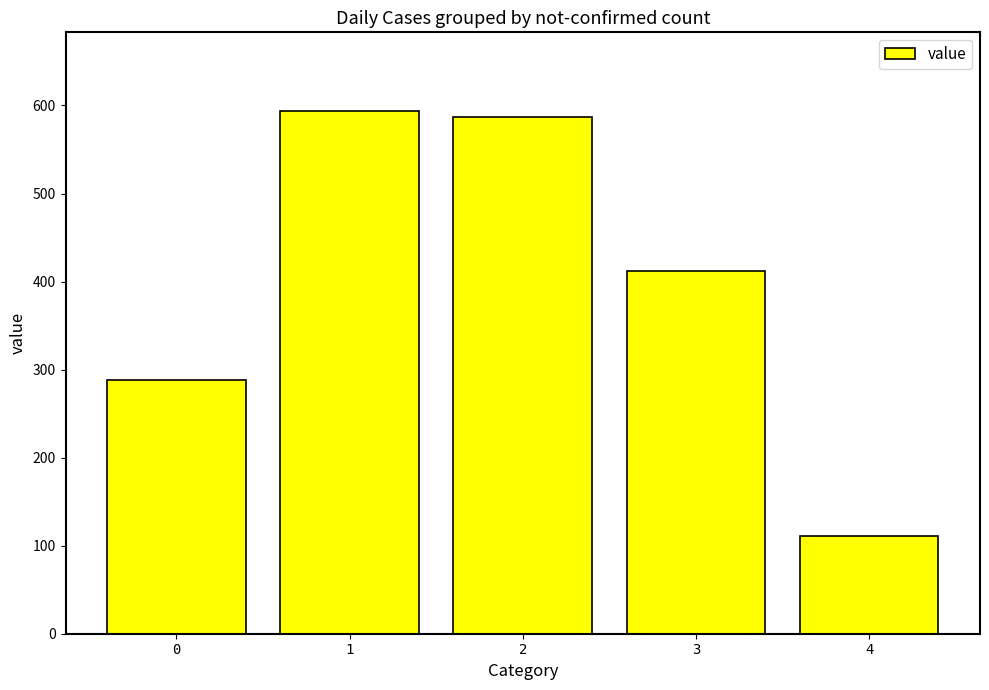

What is the average value?

398